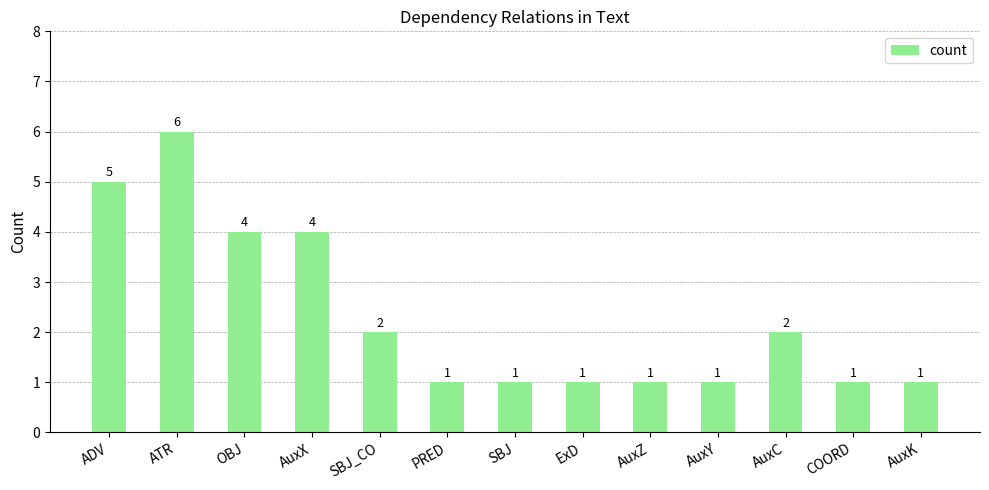

What is the change in value from ADV to SBJ_CO?

-3